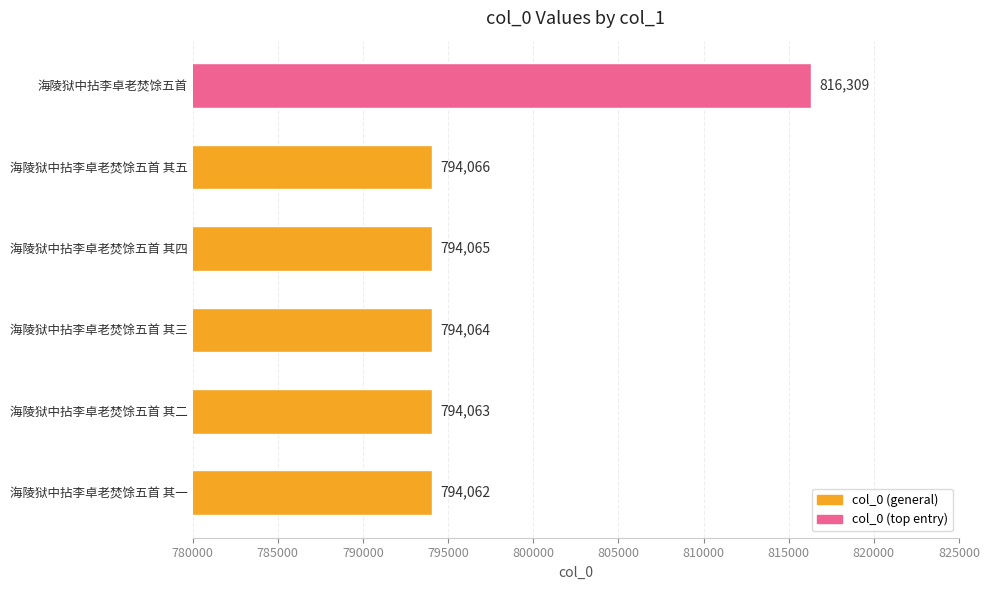

Reading top to bottom, transcribe all the data shown in this chart.

海陵狱中拈李卓老焚馀五首=816309	海陵狱中拈李卓老焚馀五首 其五=794066	海陵狱中拈李卓老焚馀五首 其四=794065	海陵狱中拈李卓老焚馀五首 其三=794064	海陵狱中拈李卓老焚馀五首 其二=794063	海陵狱中拈李卓老焚馀五首 其一=794062